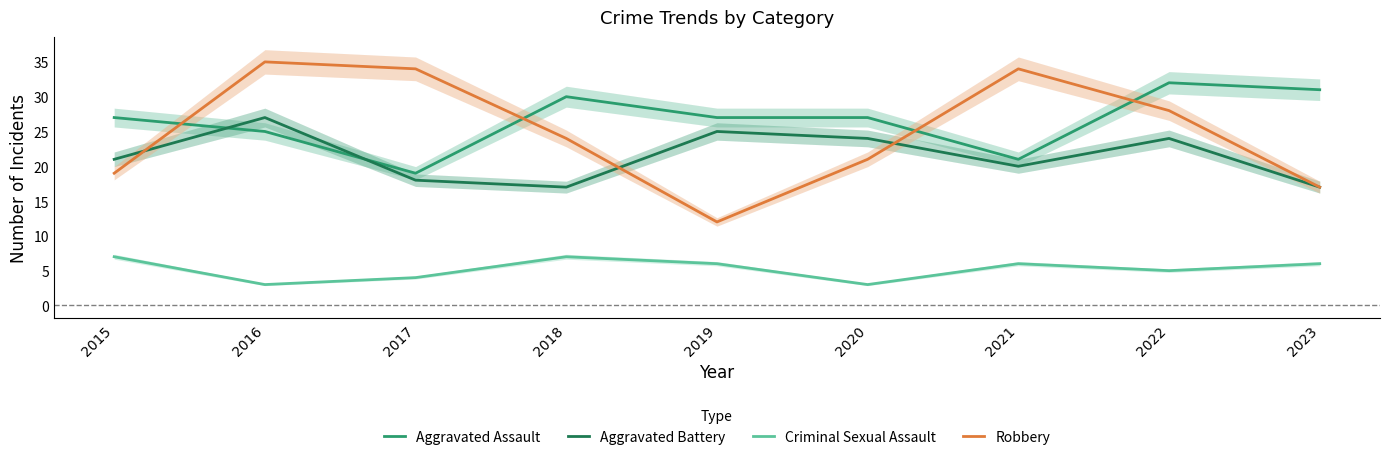

The value of Aggravated Battery at 2015 is 5. True or false?

False